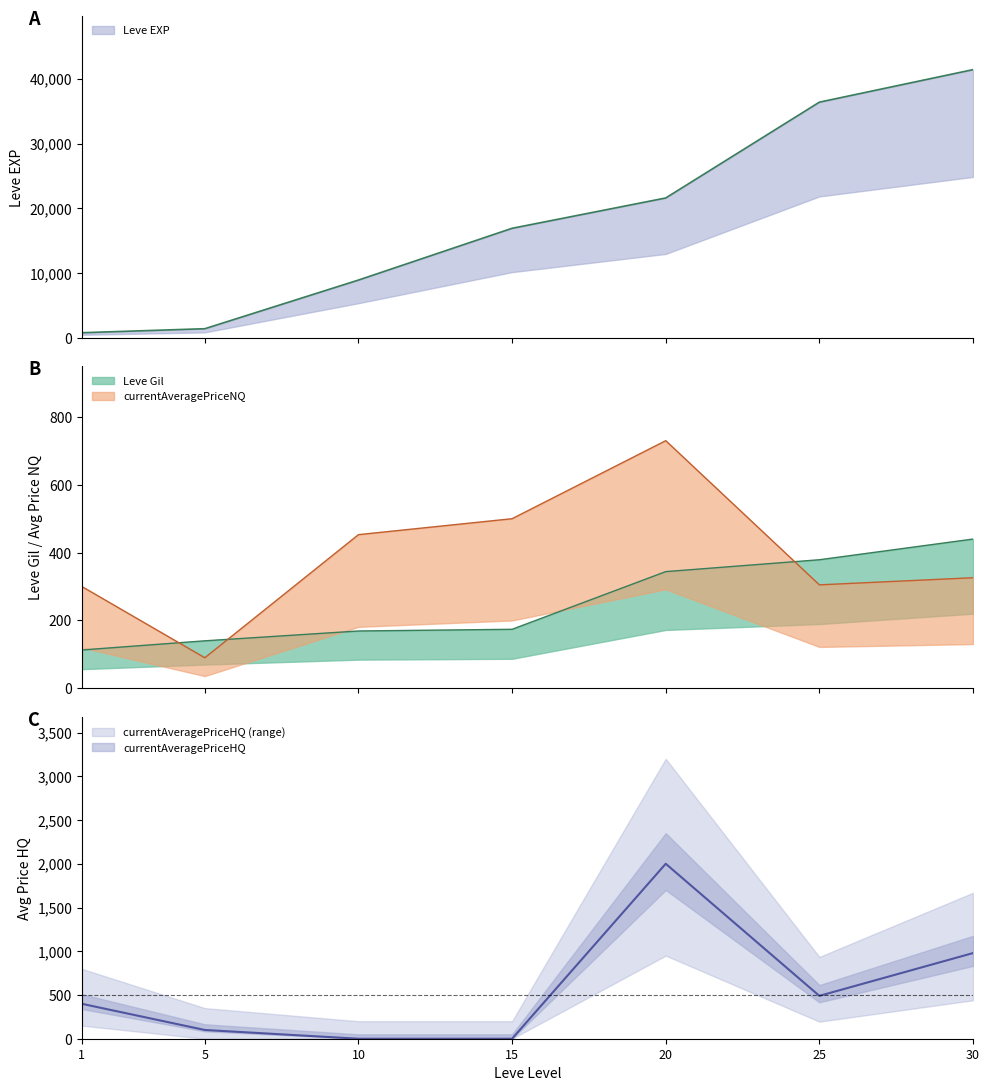

What is the sum of the currentAveragePriceHQ values at 1 and 20?

2399